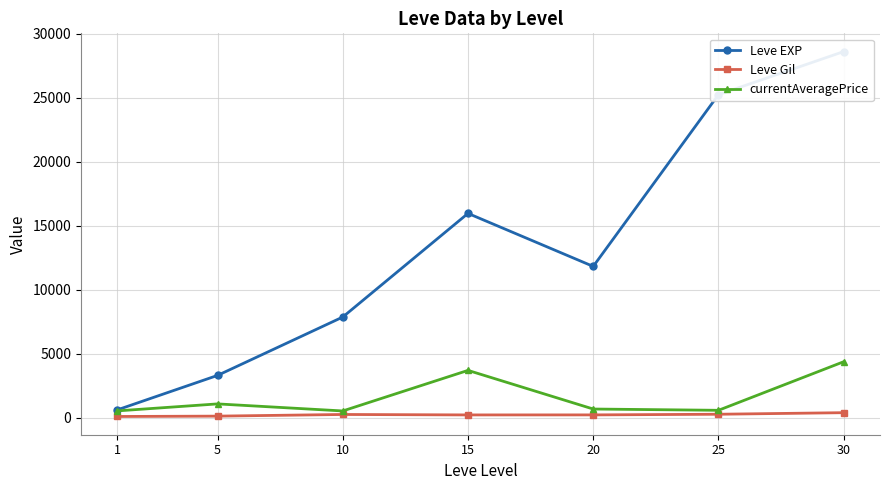

True or false: currentAveragePrice and Leve Gil intersect in this chart.

False